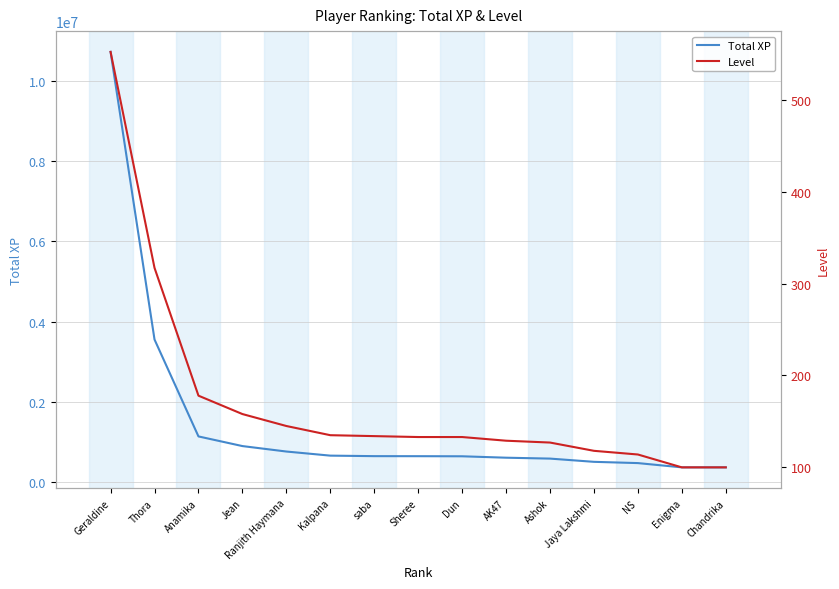

The Total XP series shows 1734451 at Anamika. True or false?

False